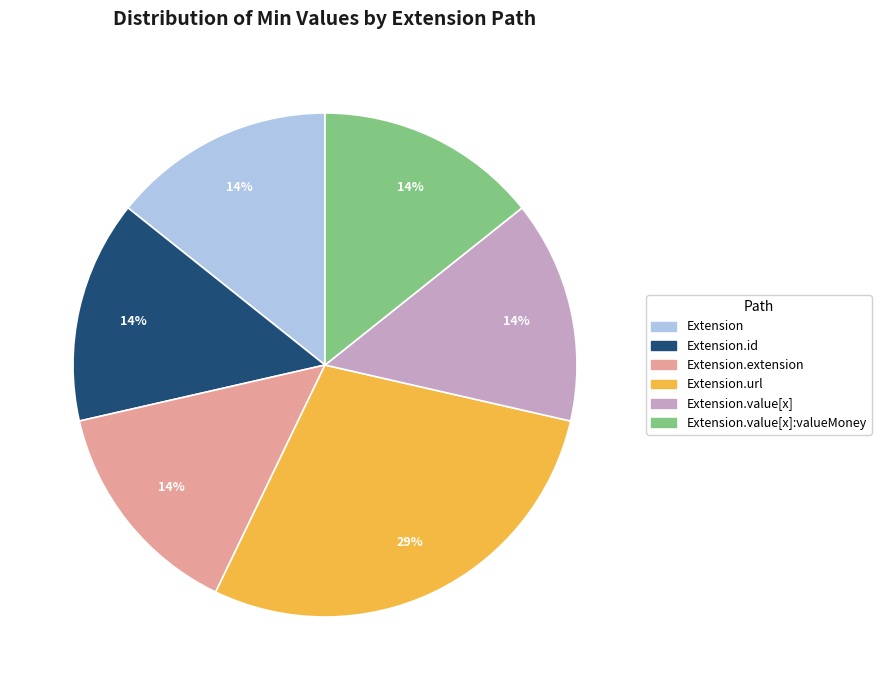

How many slices are in this pie chart?

6